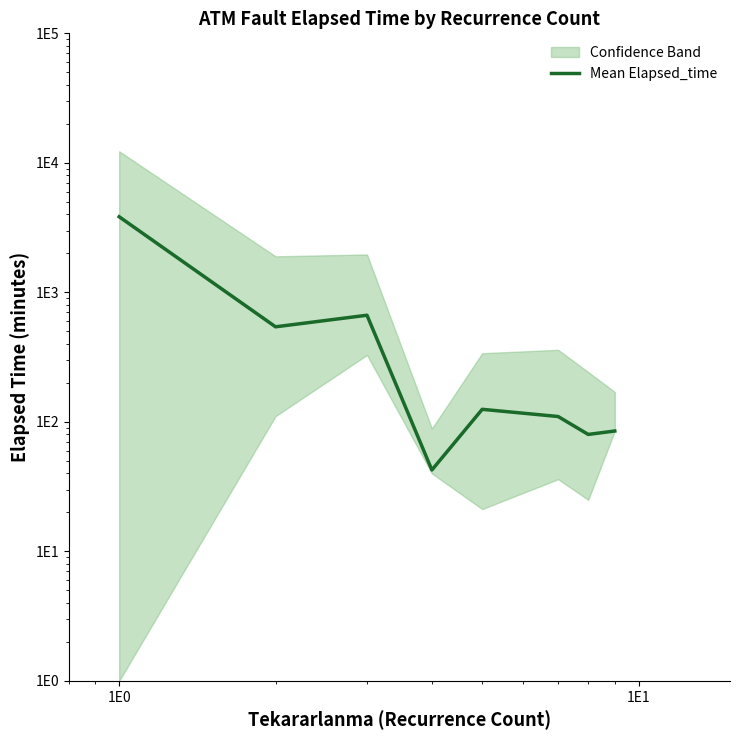

How many points are lower than both their immediate neighbors (excluding endpoints)?

3